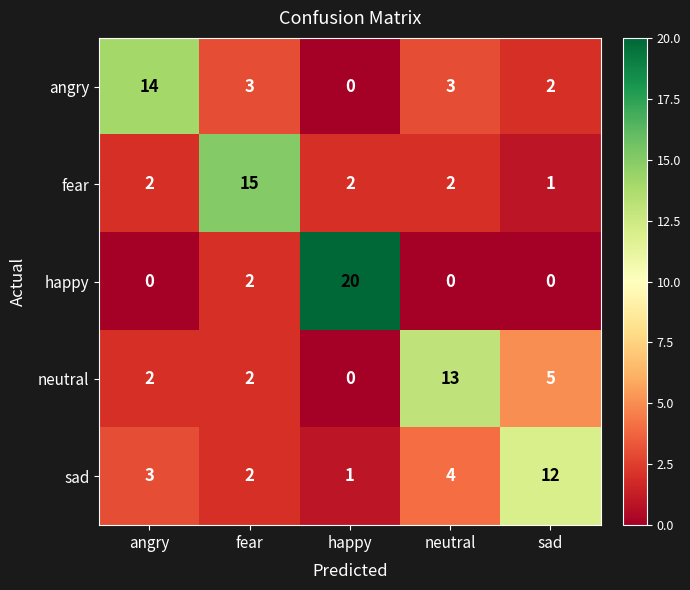

Reading left to right, what are all the values shown in this chart?

angry: angry=14	fear=3	happy=0	neutral=3	sad=2
fear: angry=2	fear=15	happy=2	neutral=2	sad=1
happy: angry=0	fear=2	happy=20	neutral=0	sad=0
neutral: angry=2	fear=2	happy=0	neutral=13	sad=5
sad: angry=3	fear=2	happy=1	neutral=4	sad=12